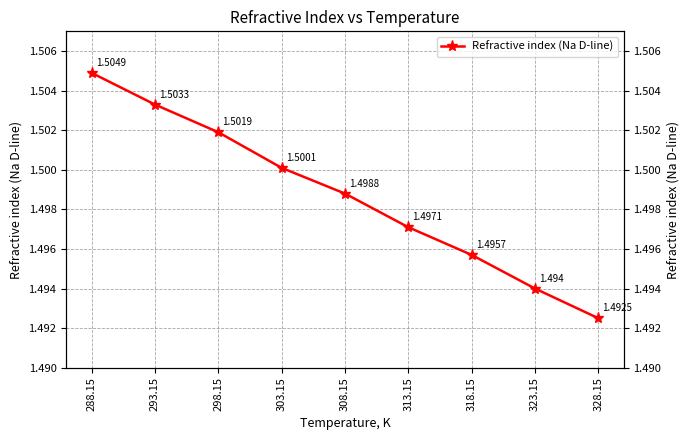

Rank the categories by value from highest to lowest.

288.15, 293.15, 298.15, 303.15, 308.15, 313.15, 318.15, 323.15, 328.15